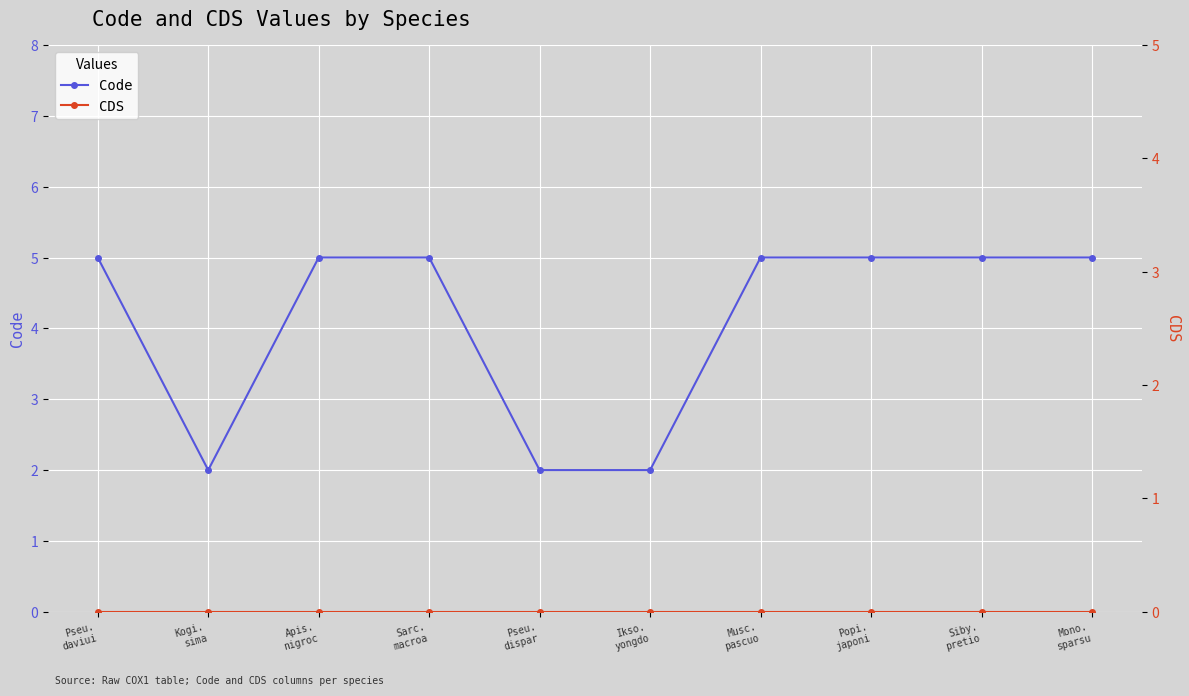

Between Sarc.
macroa and Pseu.
dispar, which series saw the biggest shift?

Code